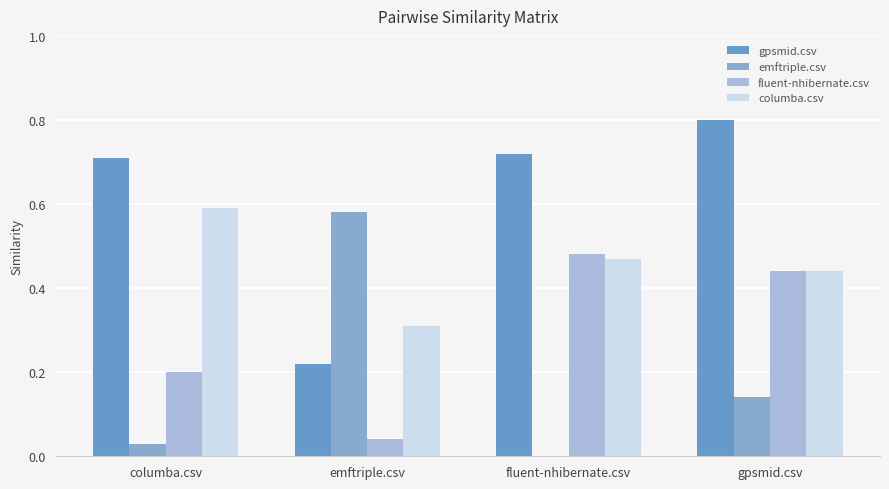

Reading left to right, extract all data points from this chart.

gpsmid.csv: columba.csv=0.7	emftriple.csv=0.2	fluent-nhibernate.csv=0.7	gpsmid.csv=0.8
emftriple.csv: columba.csv=0.0	emftriple.csv=0.6	fluent-nhibernate.csv=0.0	gpsmid.csv=0.1
fluent-nhibernate.csv: columba.csv=0.2	emftriple.csv=0.0	fluent-nhibernate.csv=0.5	gpsmid.csv=0.4
columba.csv: columba.csv=0.6	emftriple.csv=0.3	fluent-nhibernate.csv=0.5	gpsmid.csv=0.4